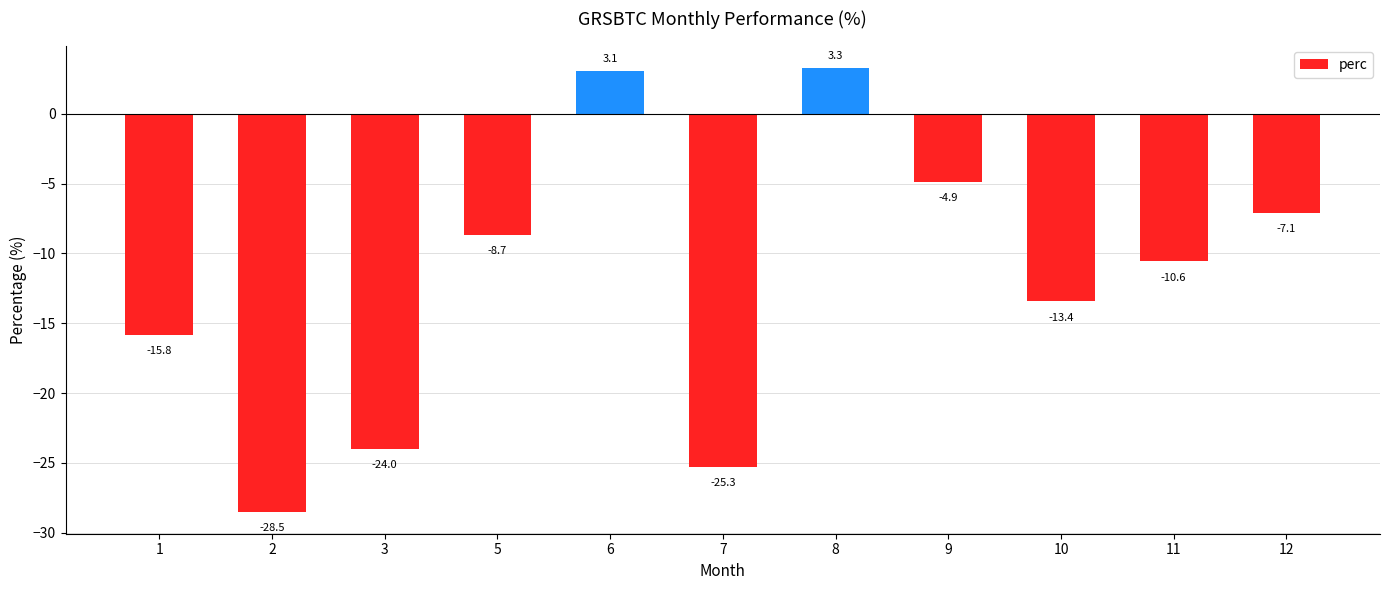

What is the change in value from 5 to 12?

+1.6